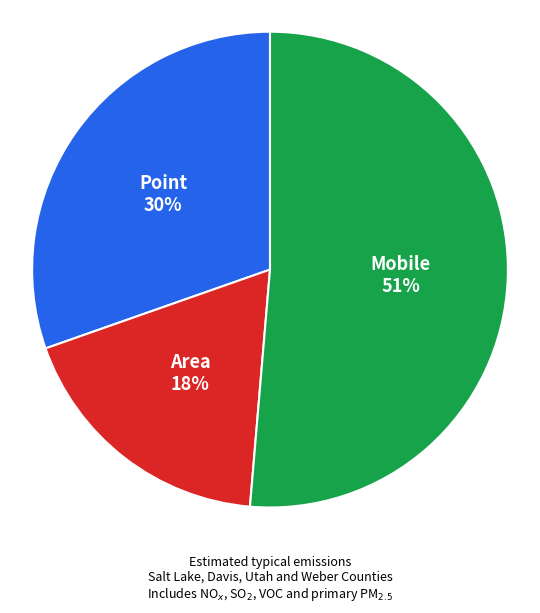

Is it true that Mobile is 51% of the pie?

True